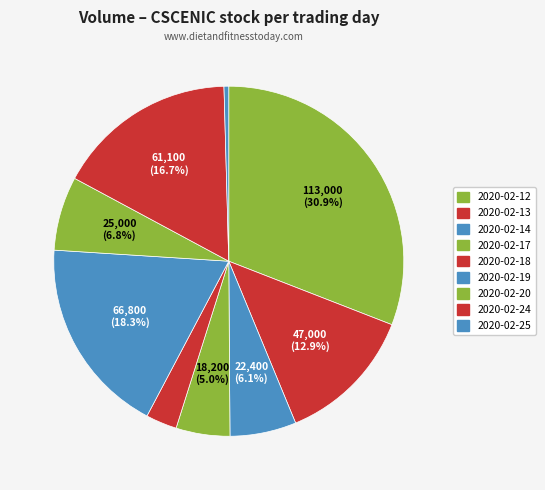

How many segments does this pie chart have?

9